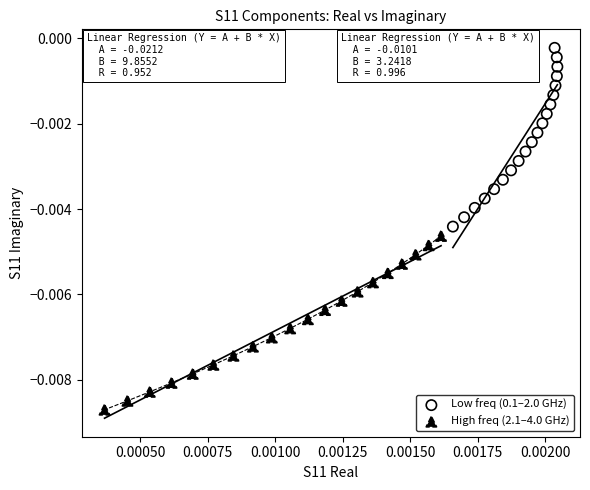

What are all the series names shown in the legend?

Low freq (0.1–2.0 GHz), High freq (2.1–4.0 GHz)